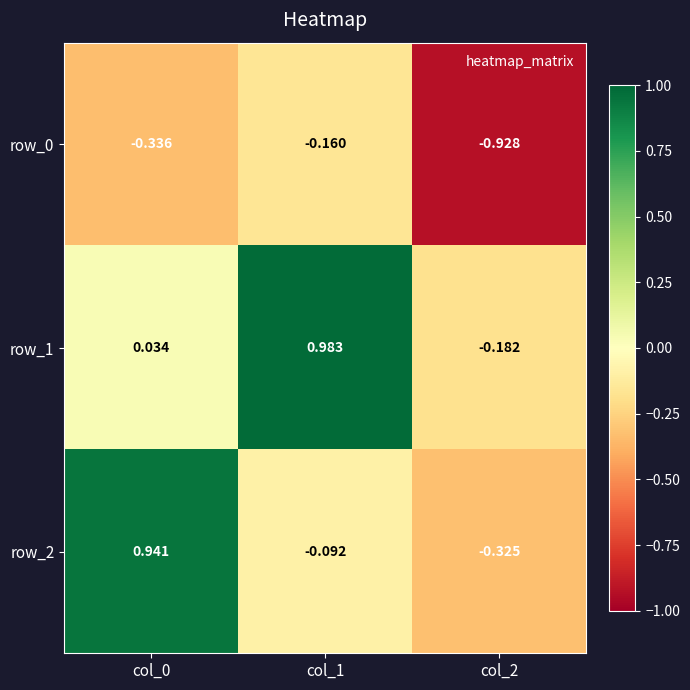

At which label is row_0 closest to 0?

col_1